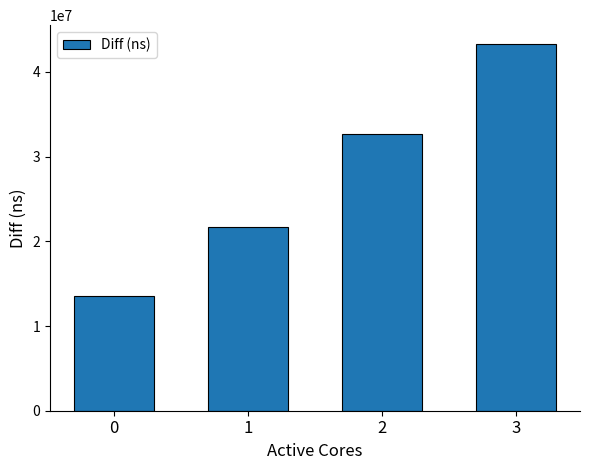

True or false: the data shows 24499123 at 3.

False